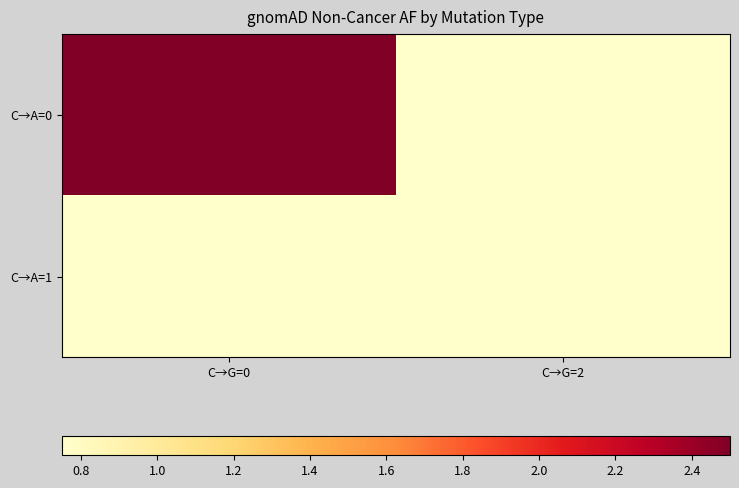

Which series has the widest spread of values?

C→A=0